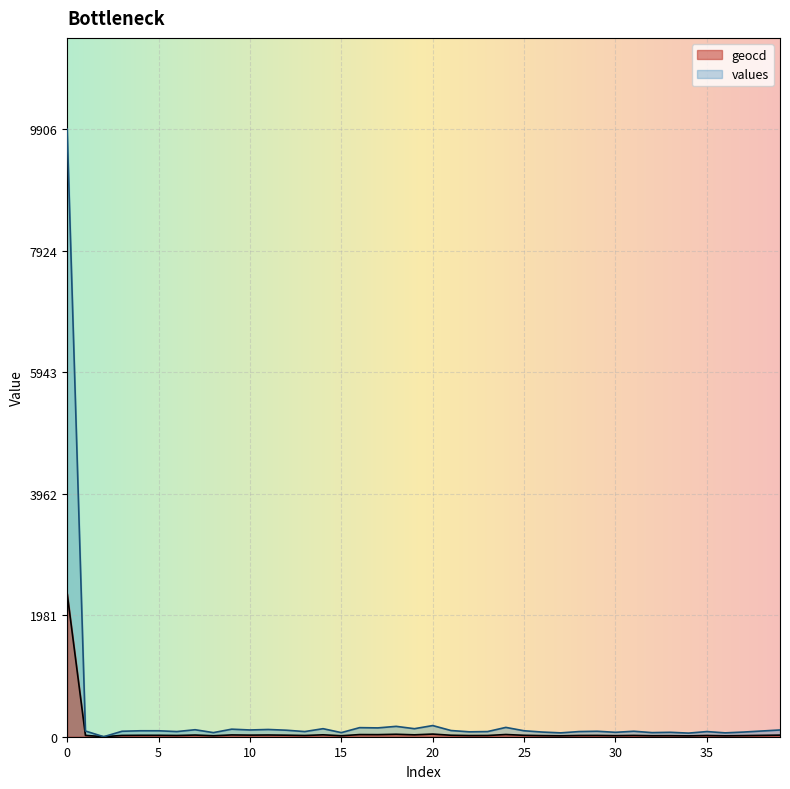

Does the chart display data point markers on the line(s)?

No